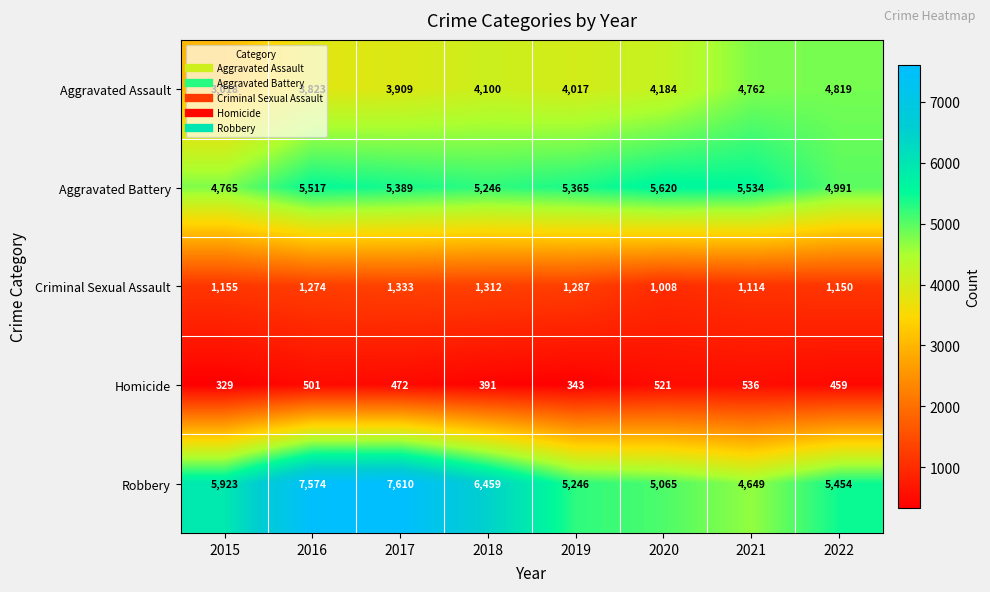

Between 2019 and 2020, which series saw the biggest shift?

Criminal Sexual Assault